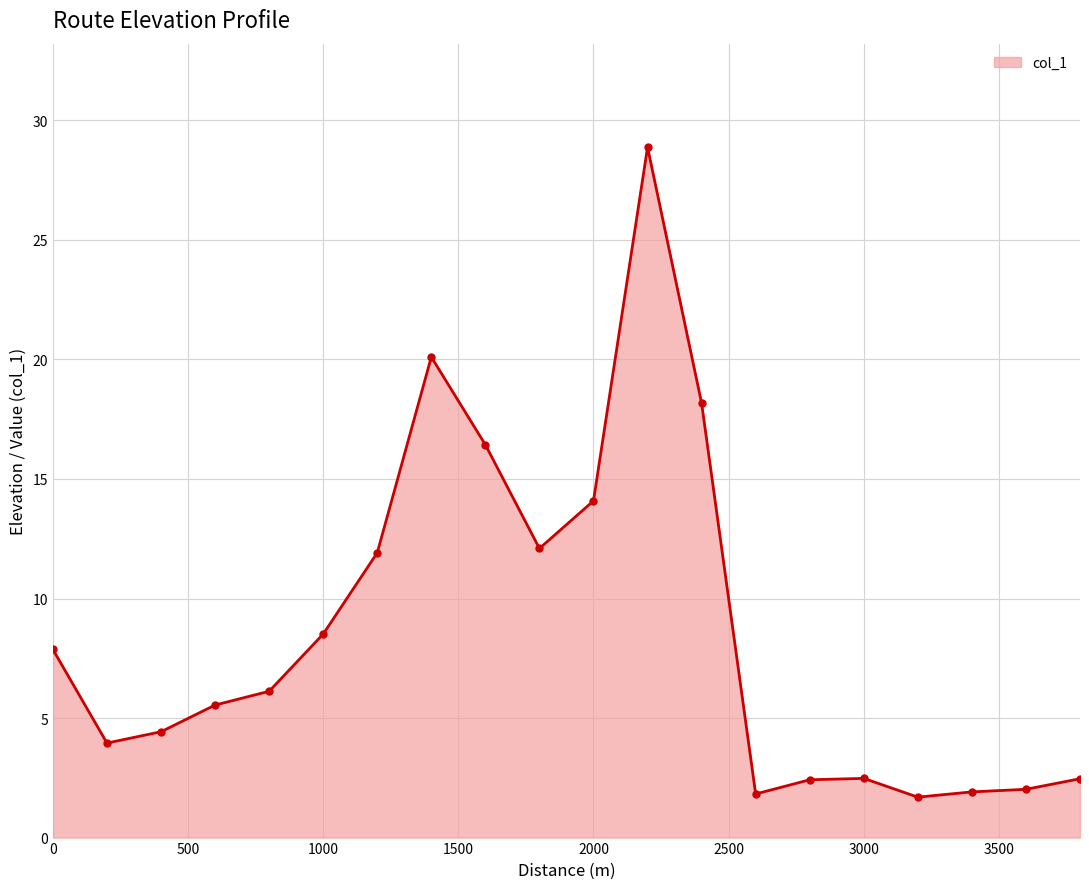

True or false: there are more than 1 points higher than both neighbors.

True